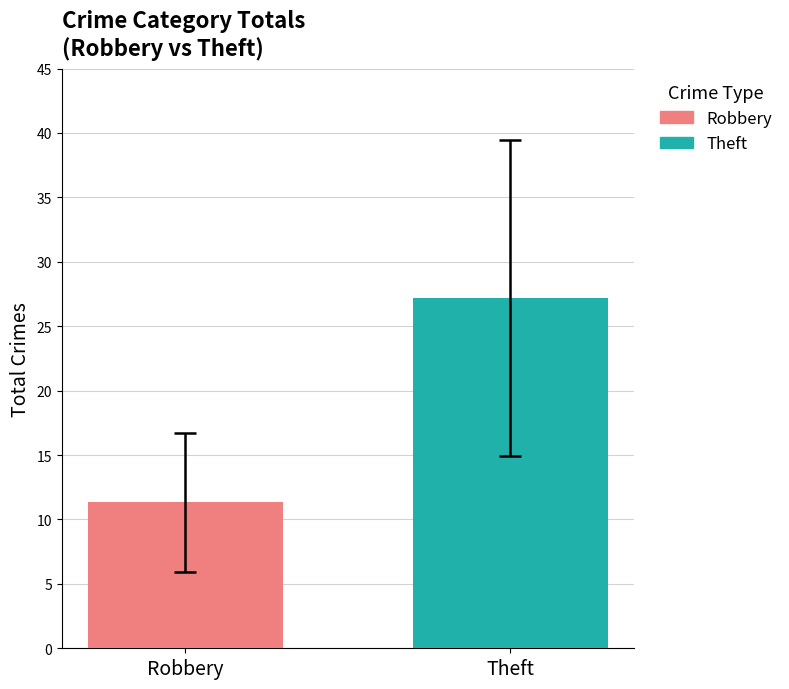

What is the maximum value for Theft?

27.2